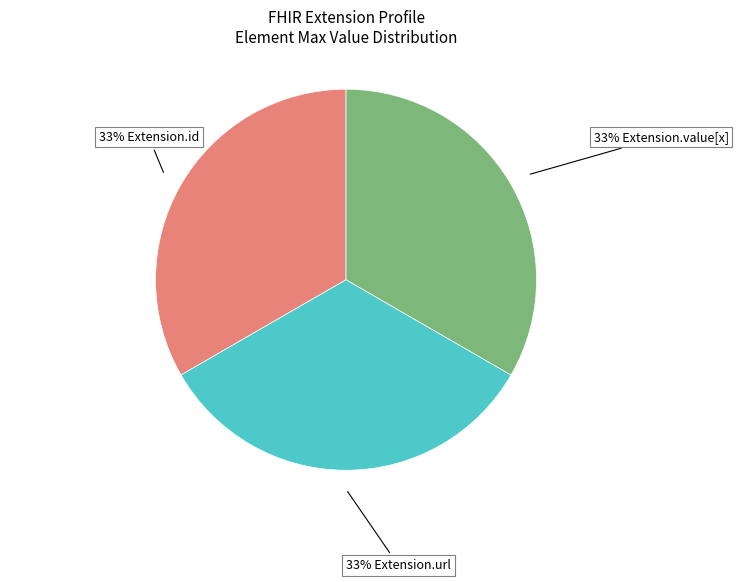

Does any single category account for the majority?

No